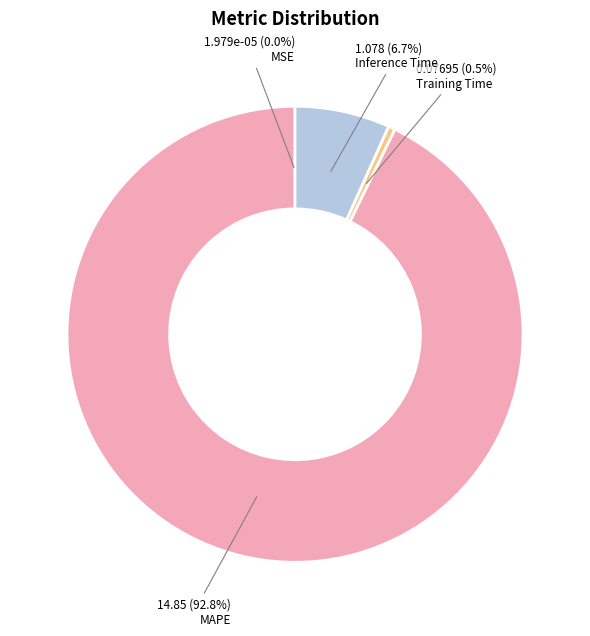

To the nearest percent, what percentage of the pie is Inference Time?

7%